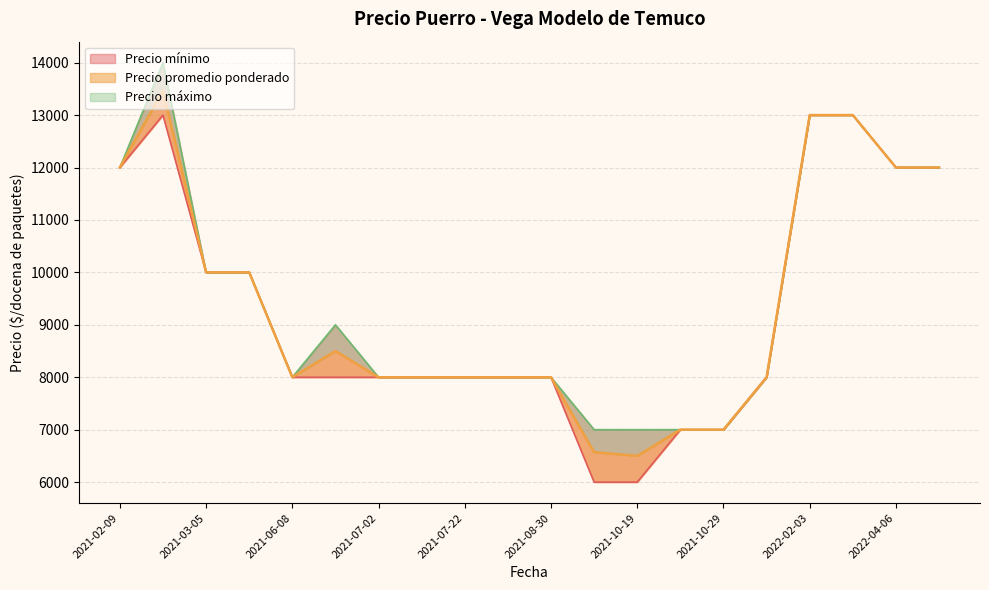

What is the spread (max minus min) of values at 2021-09-30?

1000